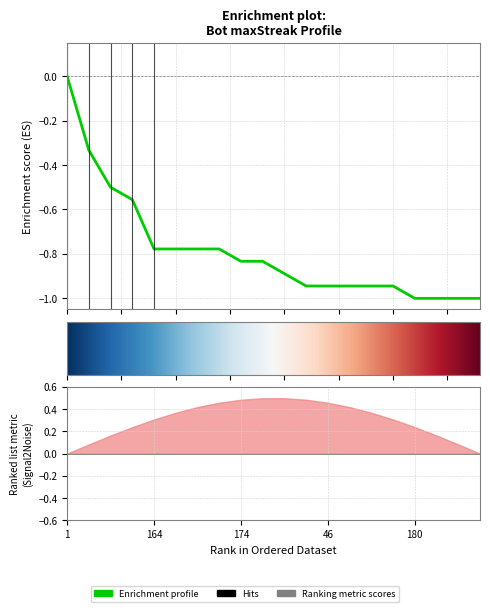

What is the label of the 18th point from the right?

69